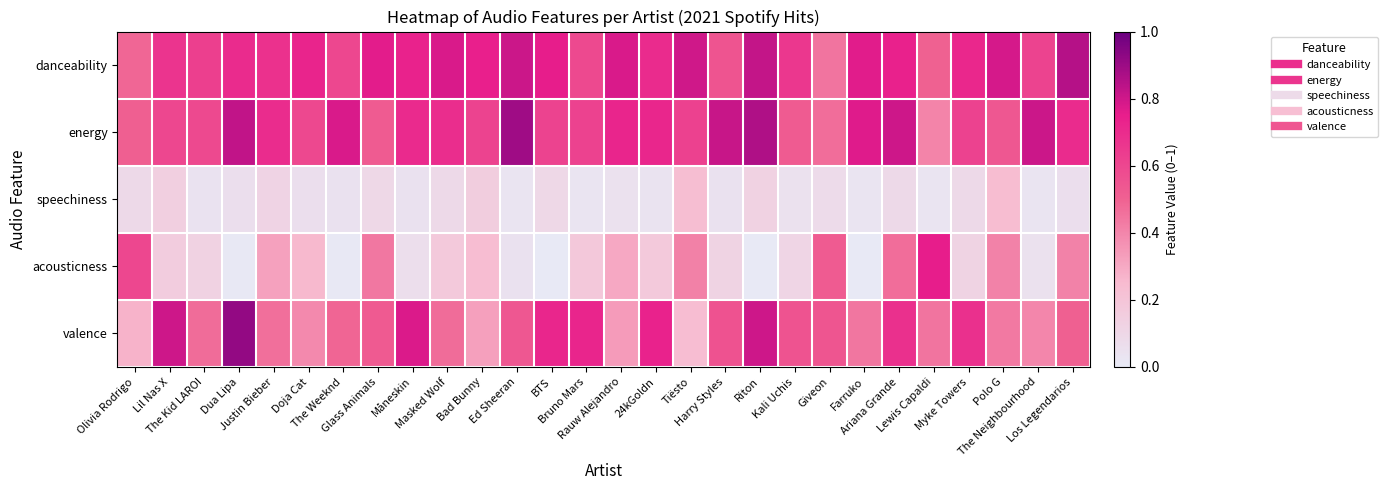

Which series changed the most between The Weeknd and Polo G?

acousticness